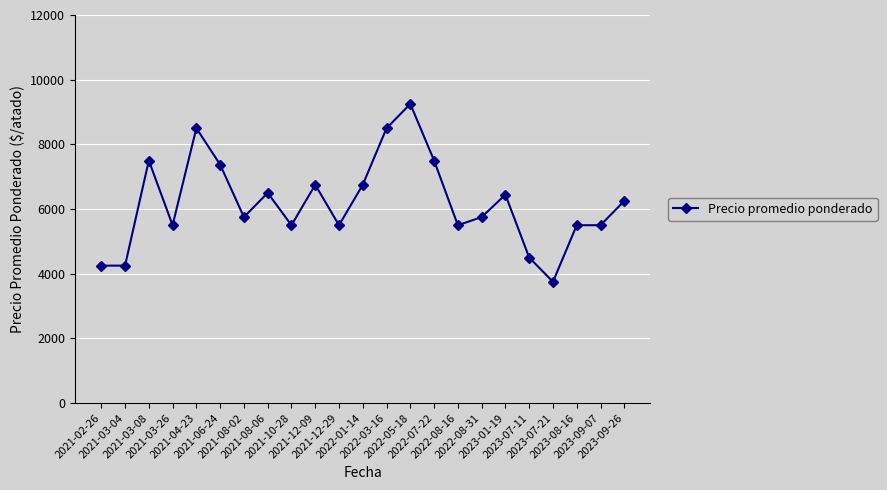

The chart shows a value of 6250 at 2023-09-26. True or false?

True